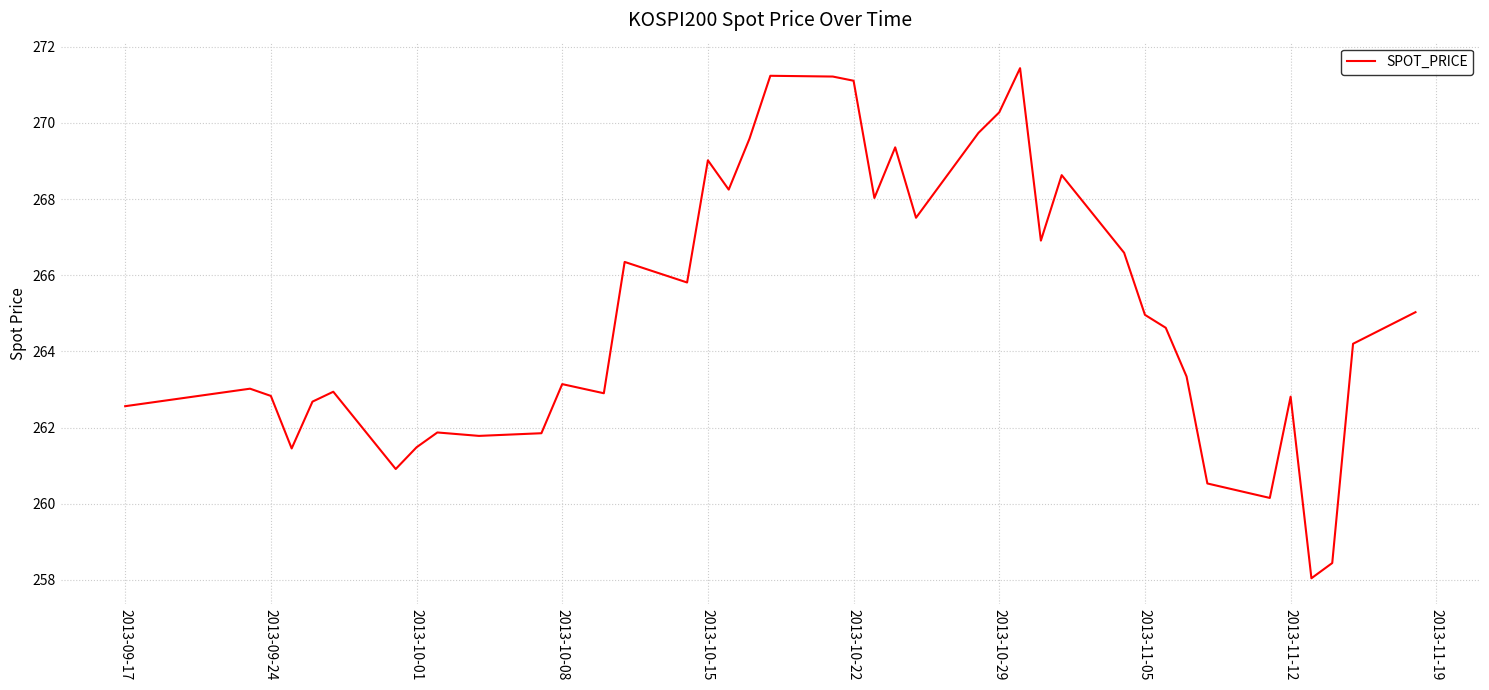

What is the smallest value displayed?

258.0